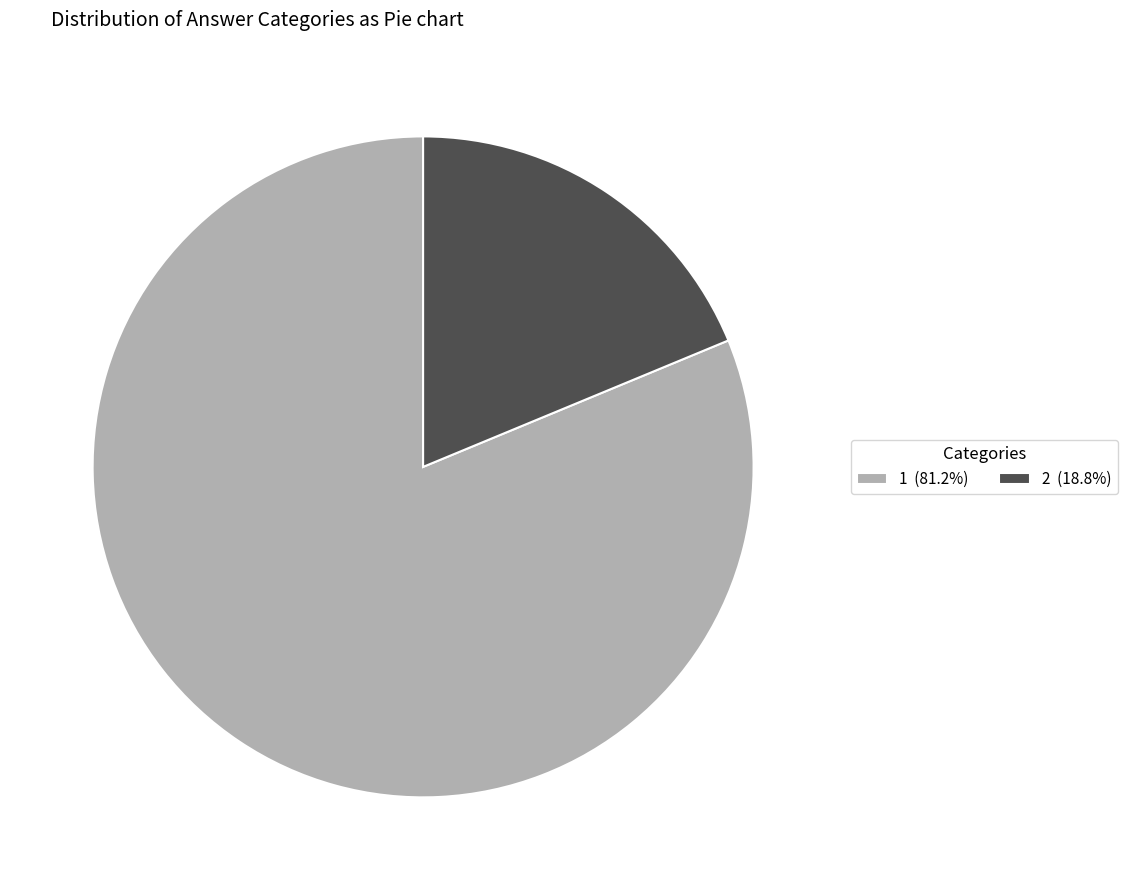

Does any single category account for the majority?

Yes